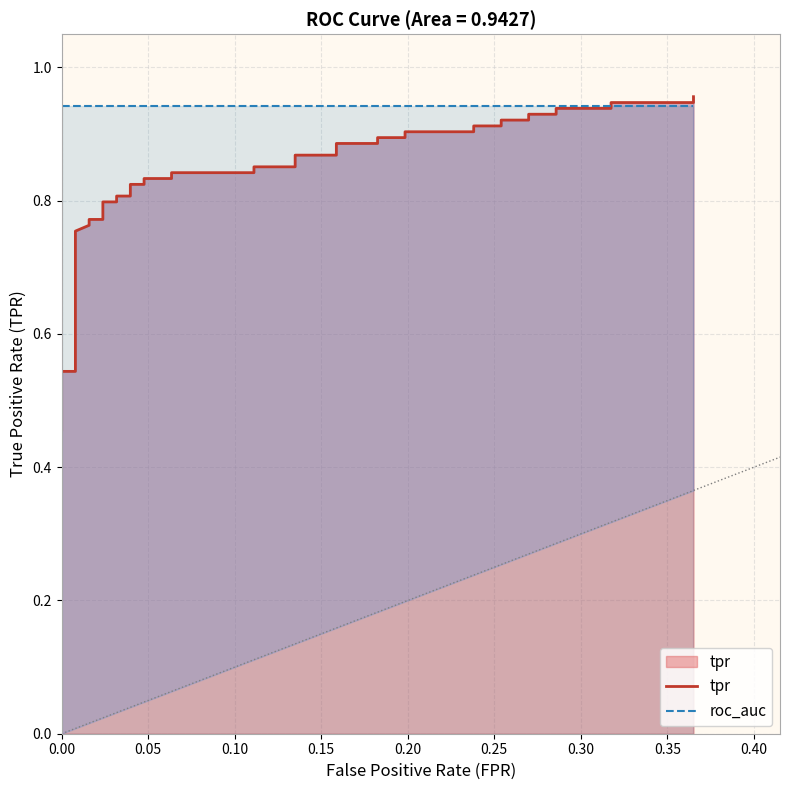

True or false: tpr has a value of 0.2 at 0.00.

False